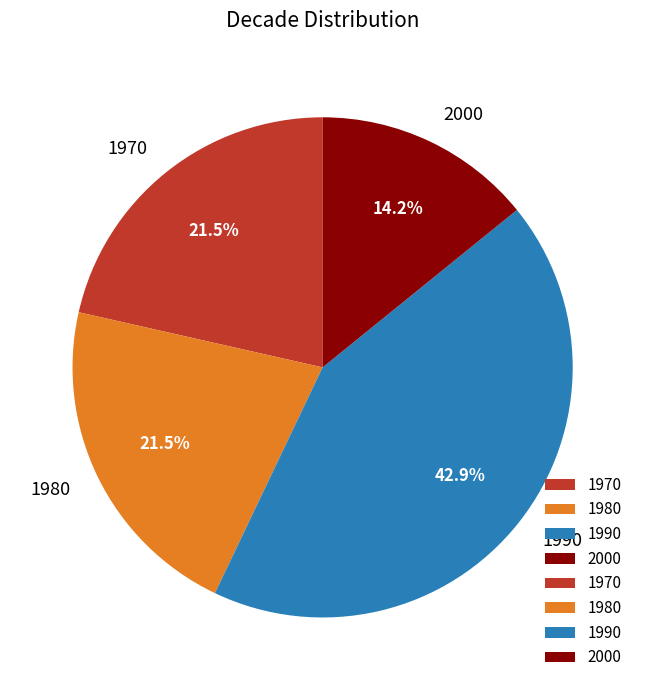

Which has a higher value, 1970 or 2000?

1970